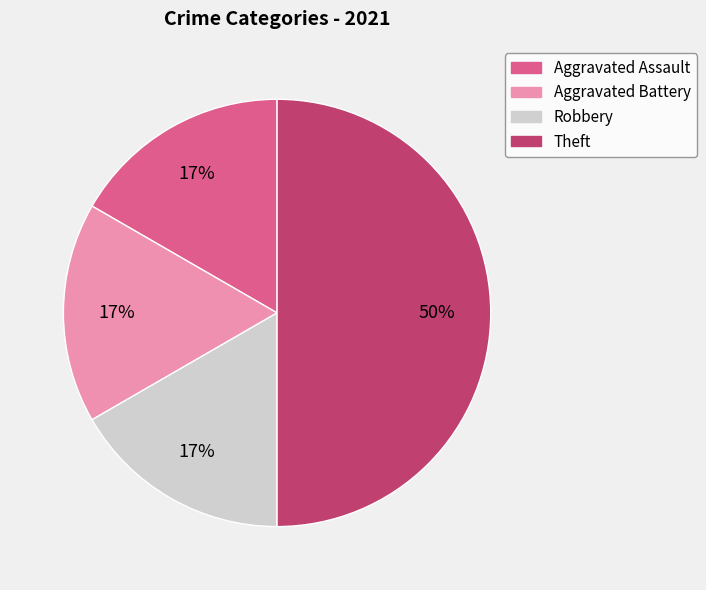

The Robbery slice represents 17% of the pie. True or false?

True